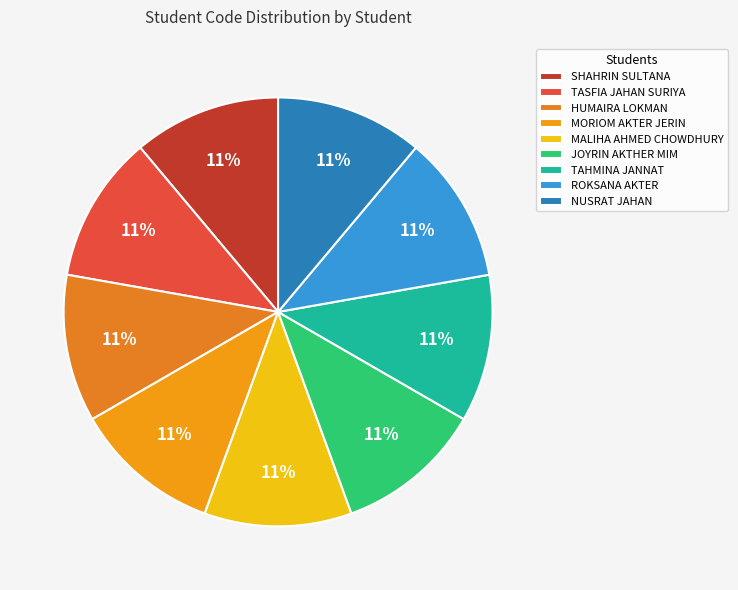

To the nearest percent, what portion does MORIOM AKTER JERIN represent?

11%